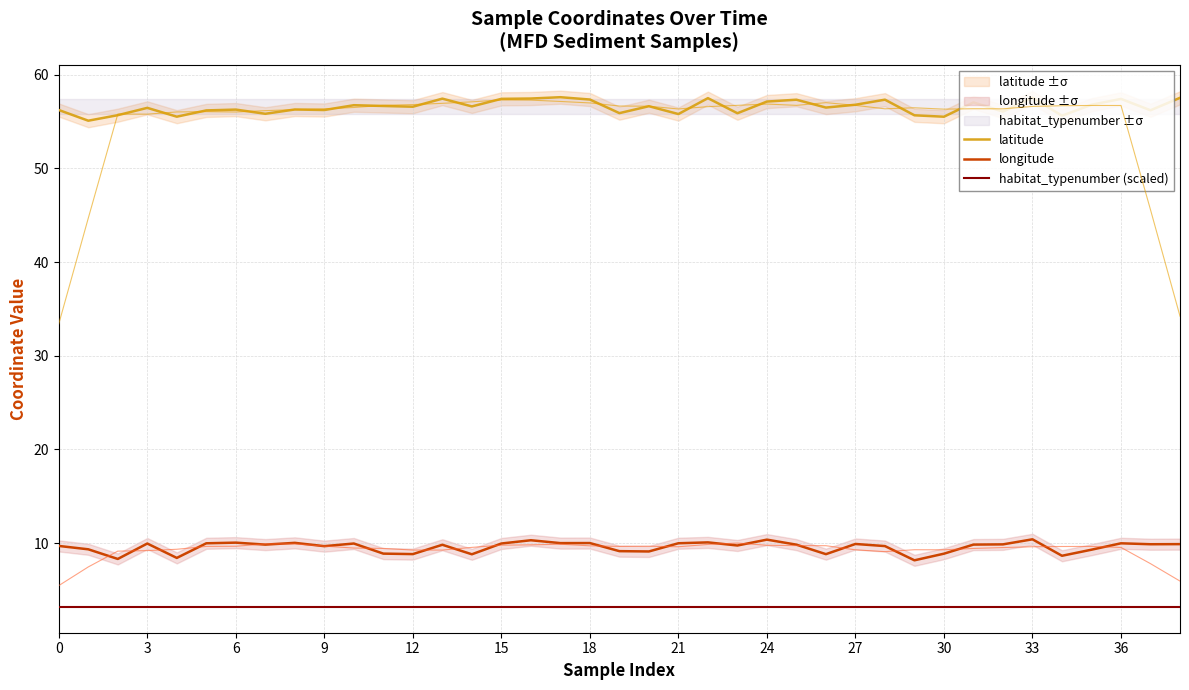

Rank the series by their maximum value, from lowest to highest.

habitat_typenumber (scaled), longitude, latitude